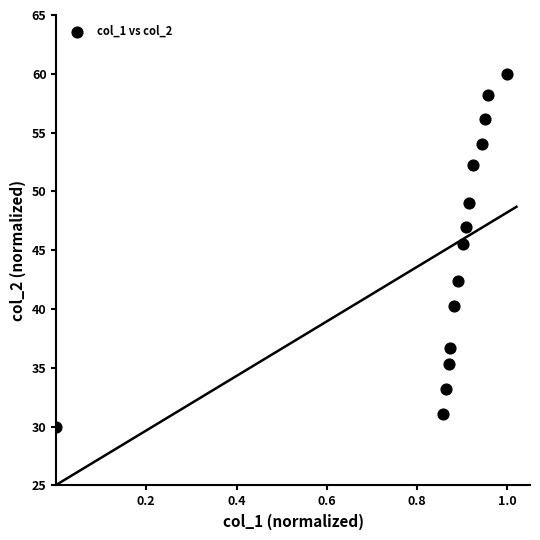

What is the range of X values (max minus min)?

1.0